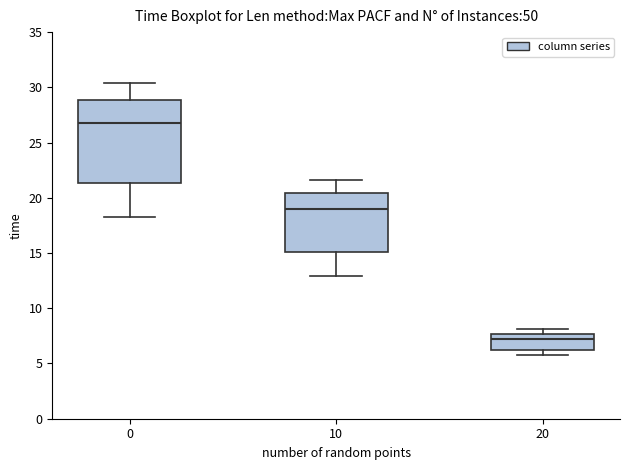

Comparing the boxes themselves (not the whiskers), which one is the tallest?

0